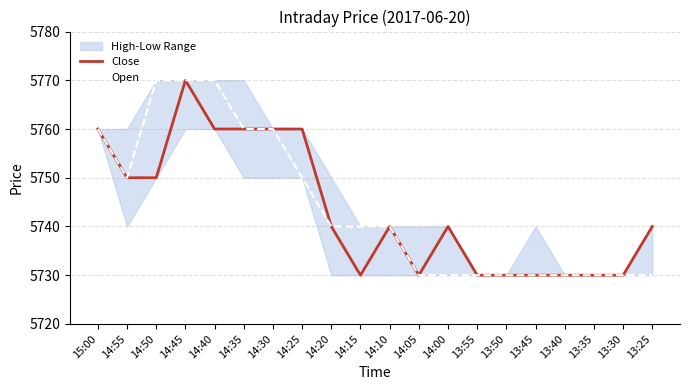

At which label does Open first exceed 5740?

15:00